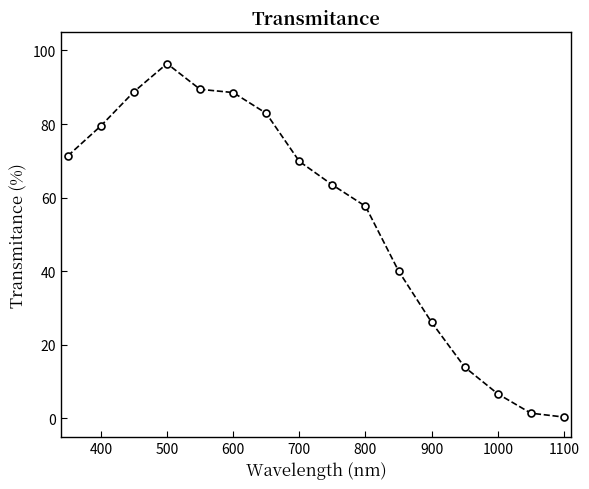

What is the smallest value displayed?

0.3